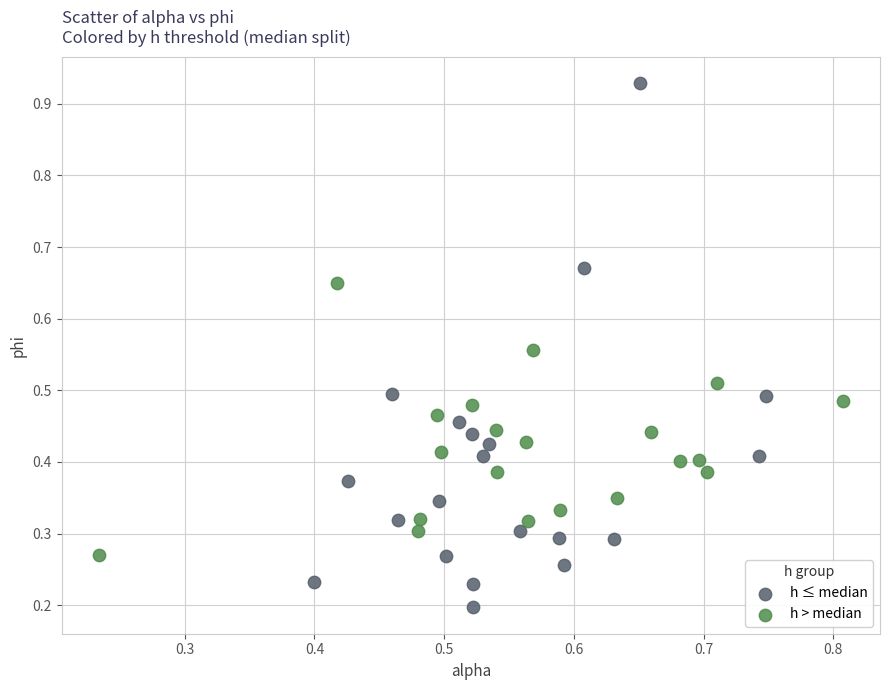

Which series has the largest Y range (max minus min)?

h ≤ median